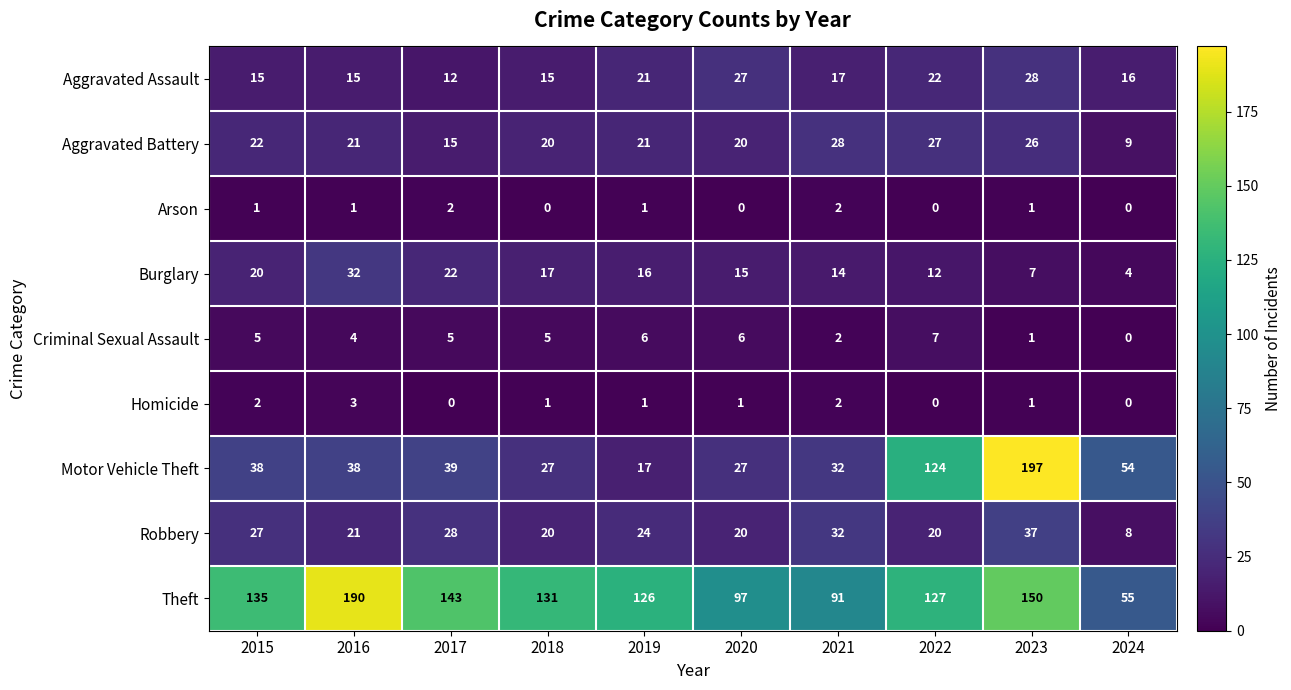

What is the sum of all Burglary values?

159